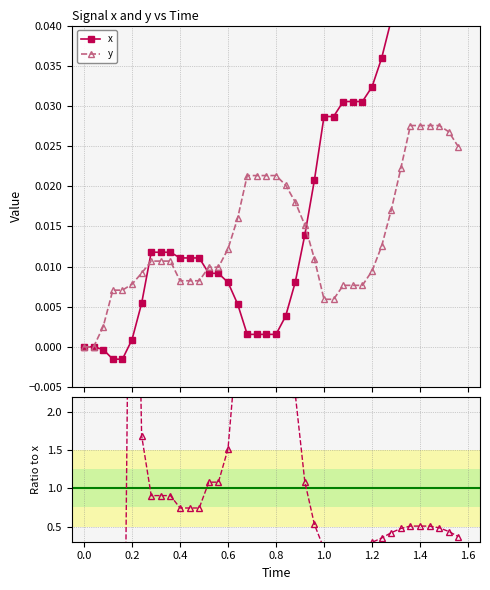

Which series has the widest spread of values?

x